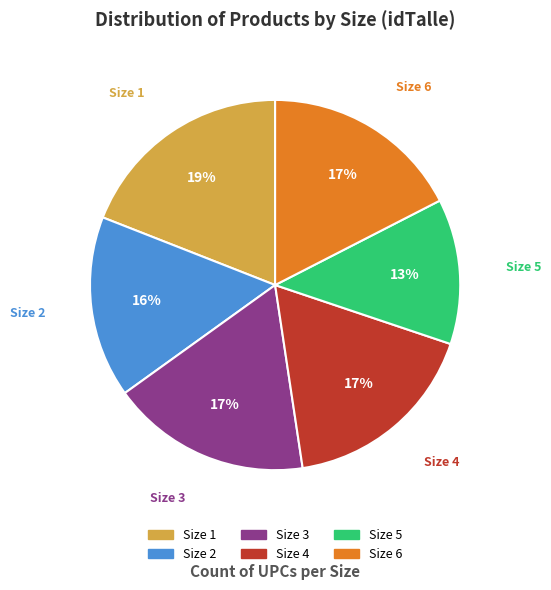

Does any single category account for the majority?

No